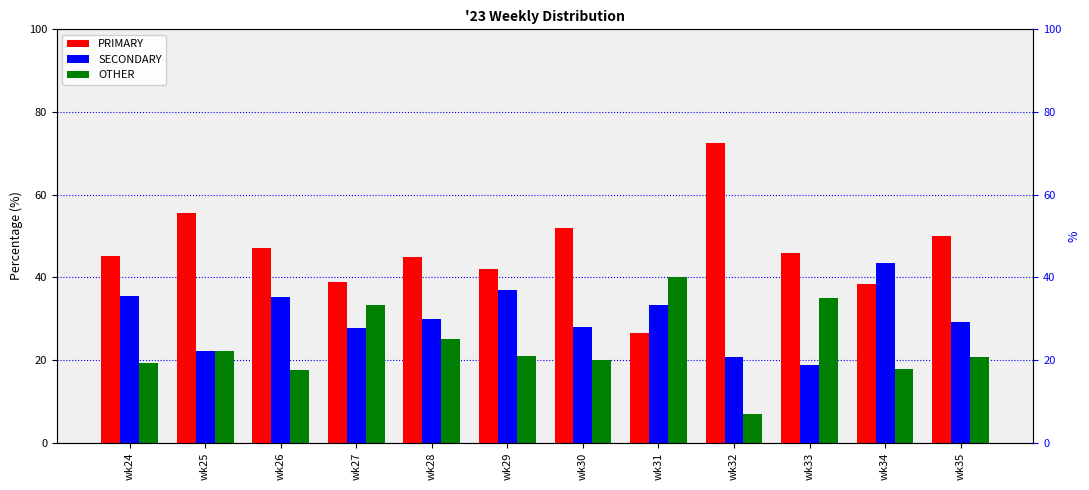

What is the lowest value of the SECONDARY series?

18.9